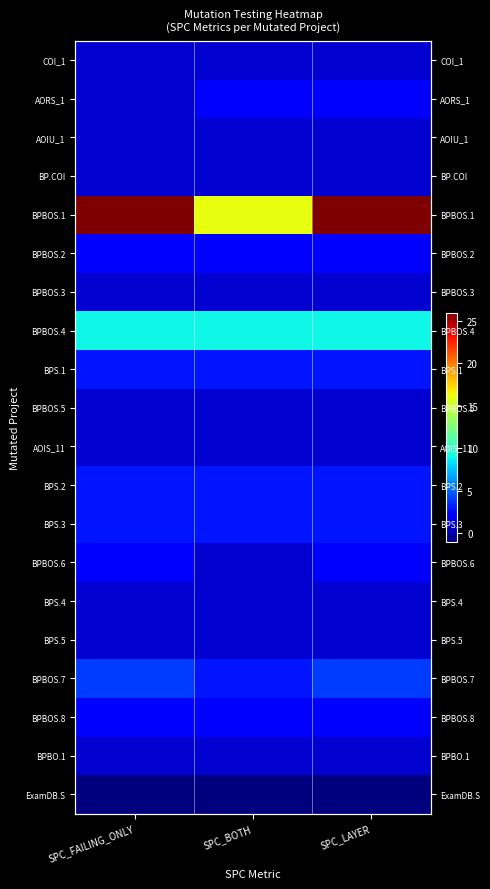

Which has a higher value, SPC_LAYER or SPC_BOTH?

SPC_LAYER